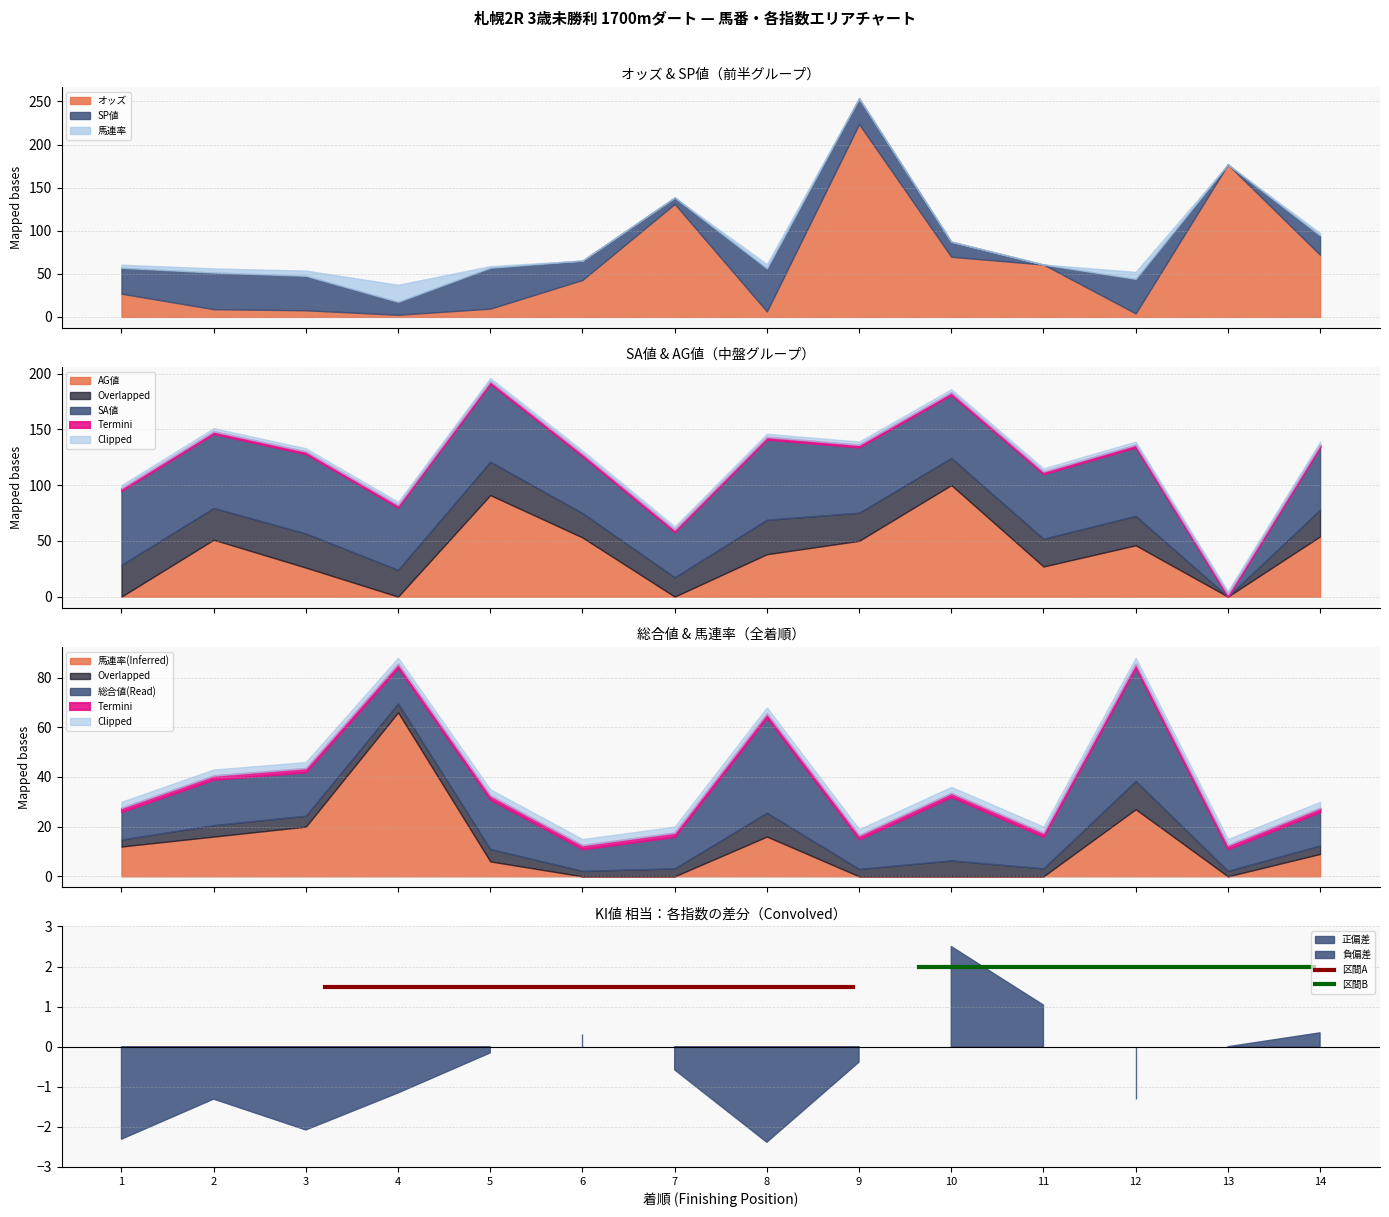

What is the highest value of the オッズ series?

223.7